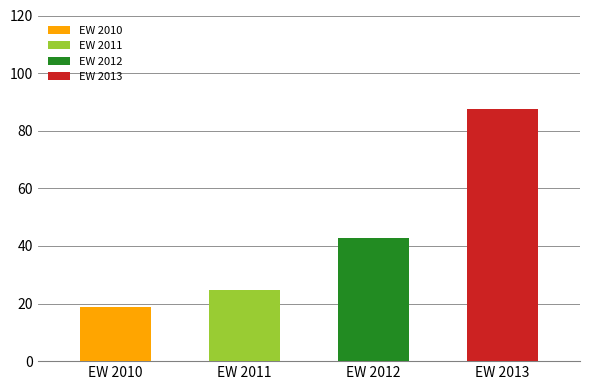

How many distinct data groups are displayed?

4